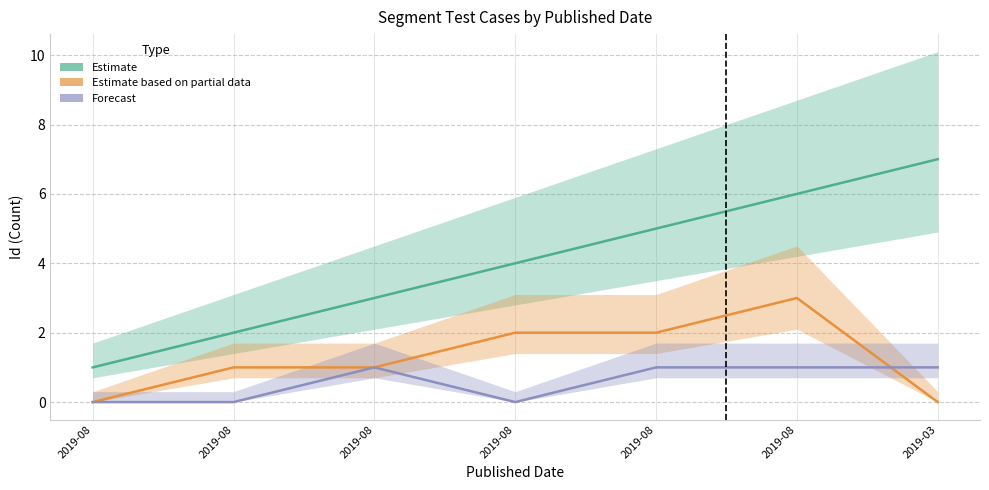

Reading left to right, extract all data points from this chart.

Estimate: 2019-08=1	2019-08=2	2019-08=3	2019-08=4	2019-08=5	2019-08=6	2019-03=7
Estimate based on partial data: 2019-08=0	2019-08=1	2019-08=1	2019-08=2	2019-08=2	2019-08=3	2019-03=0
Forecast: 2019-08=0	2019-08=0	2019-08=1	2019-08=0	2019-08=1	2019-08=1	2019-03=1